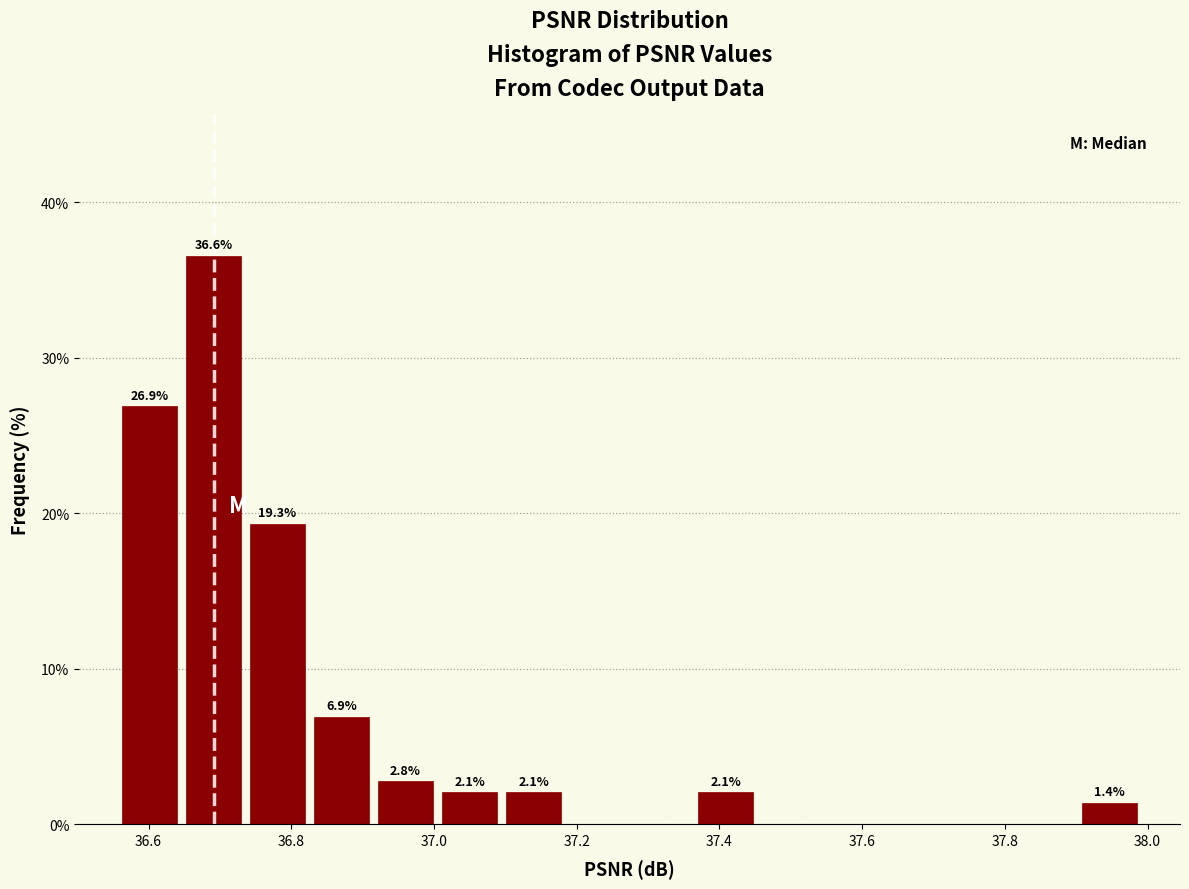

Which range on the x-axis has the tallest bar?

36.64 to 36.74